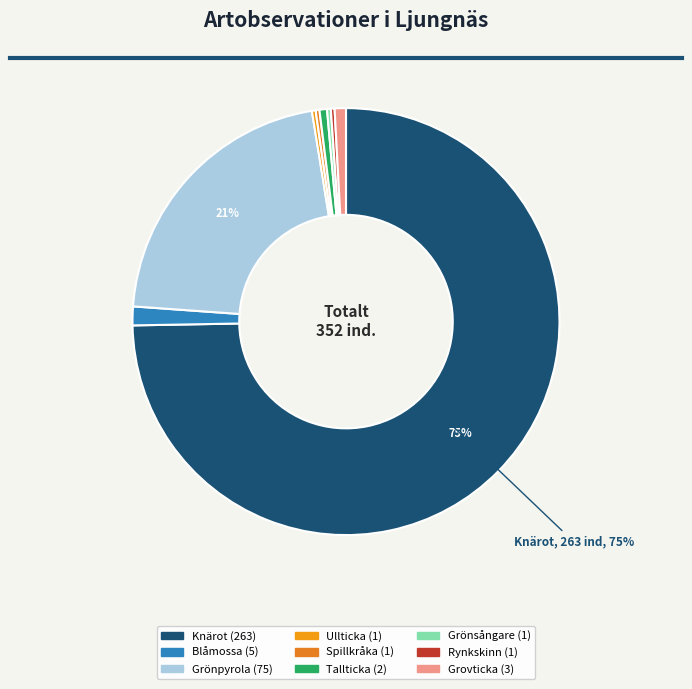

Which category has the biggest portion of the pie?

Knärot